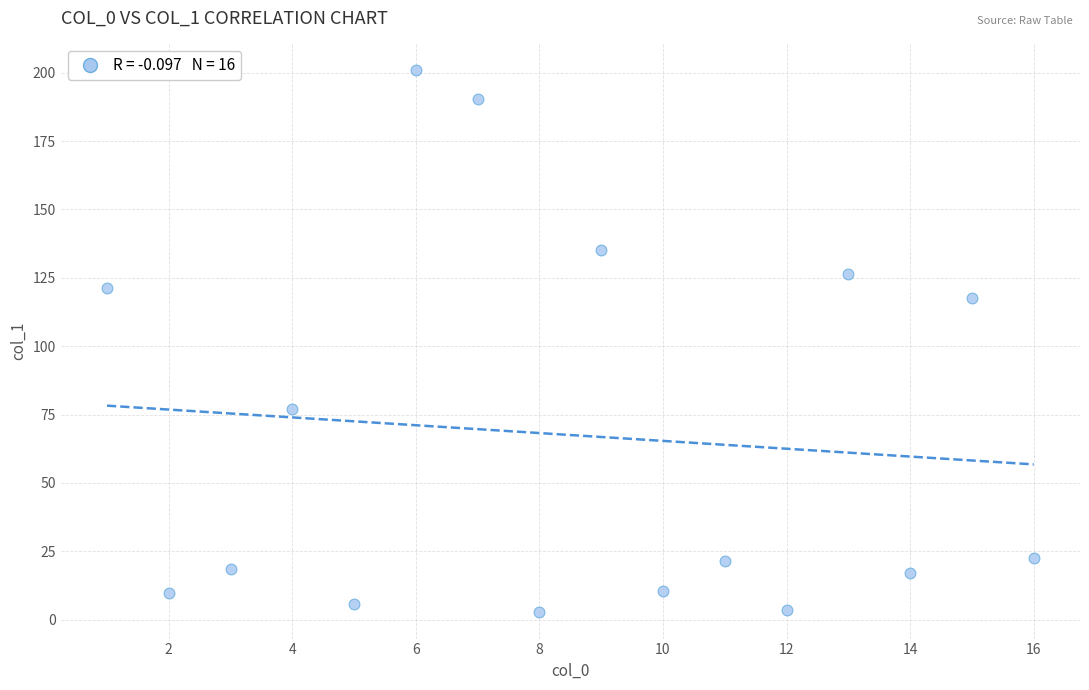

What is the range of Y values (max minus min)?

197.8